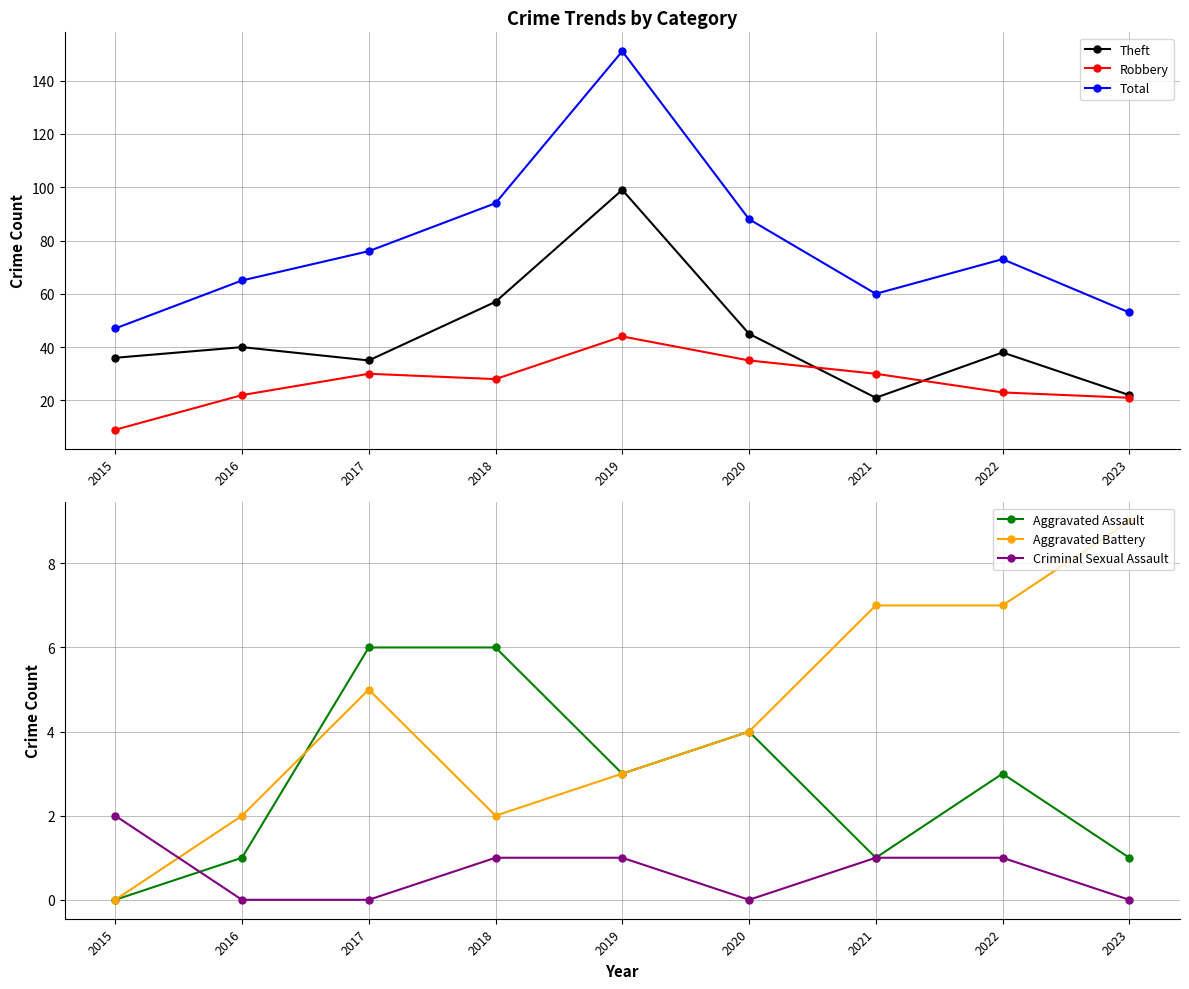

Which has a higher value, 2022 or 2020?

2020